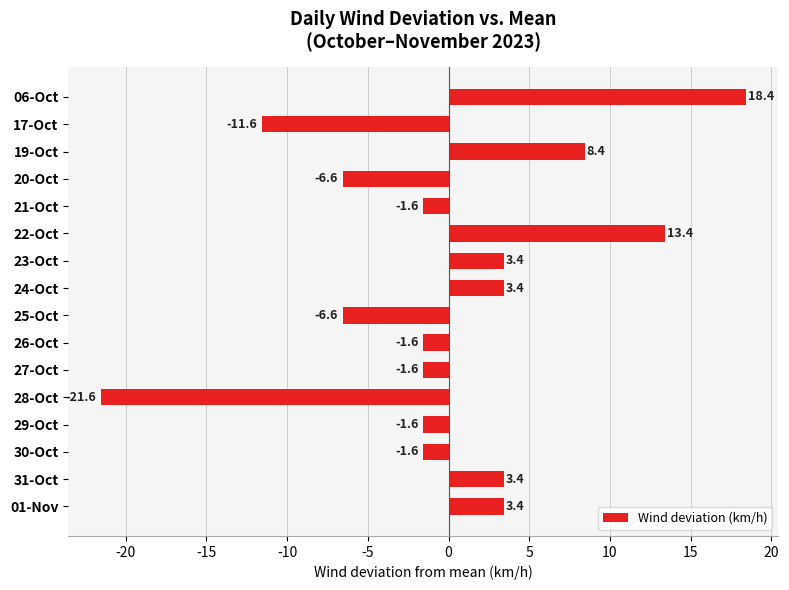

What is the difference between the values at 17-Oct and 26-Oct?

10.0